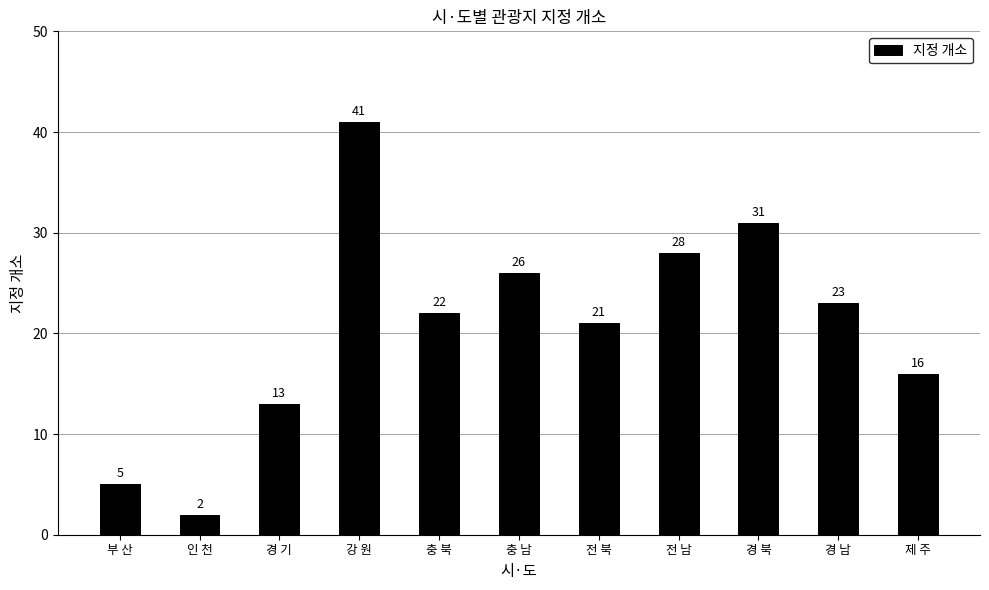

What position from the left is 전 남?

8